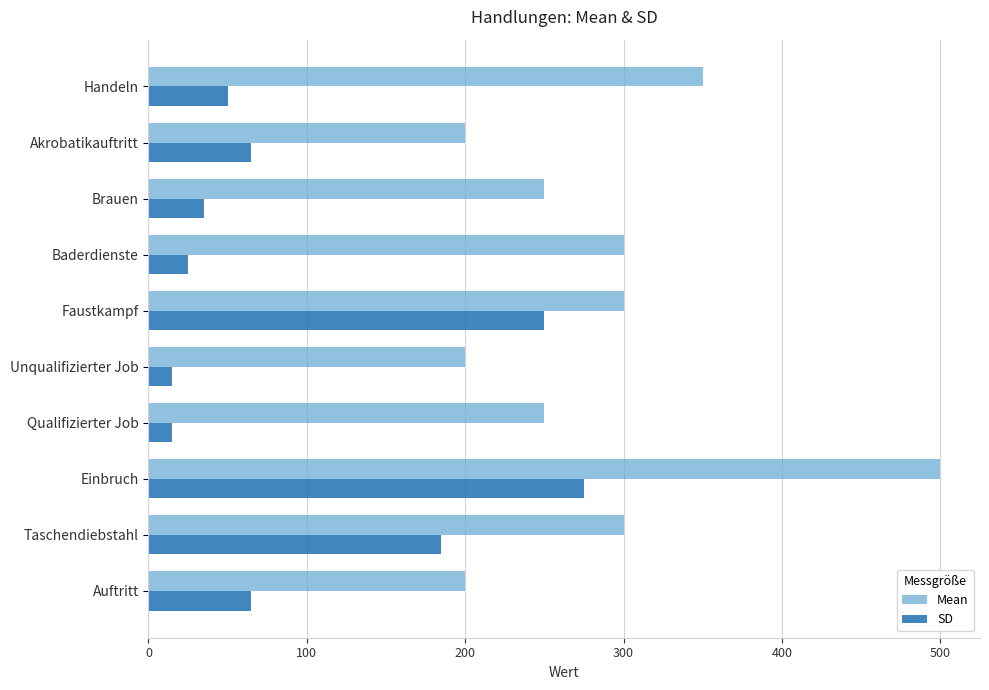

List the series in order of their overall mean, highest first.

Mean, SD